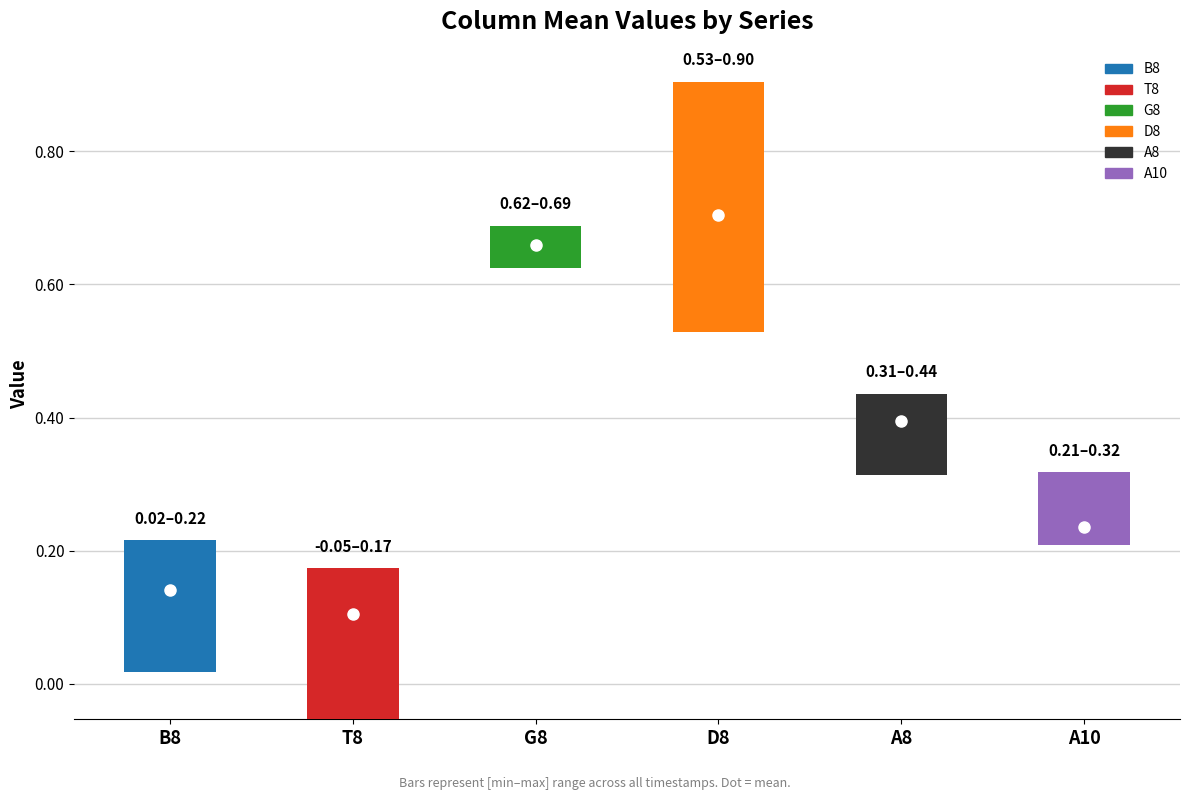

What are all the series names shown in the legend?

B8, T8, G8, D8, A8, A10